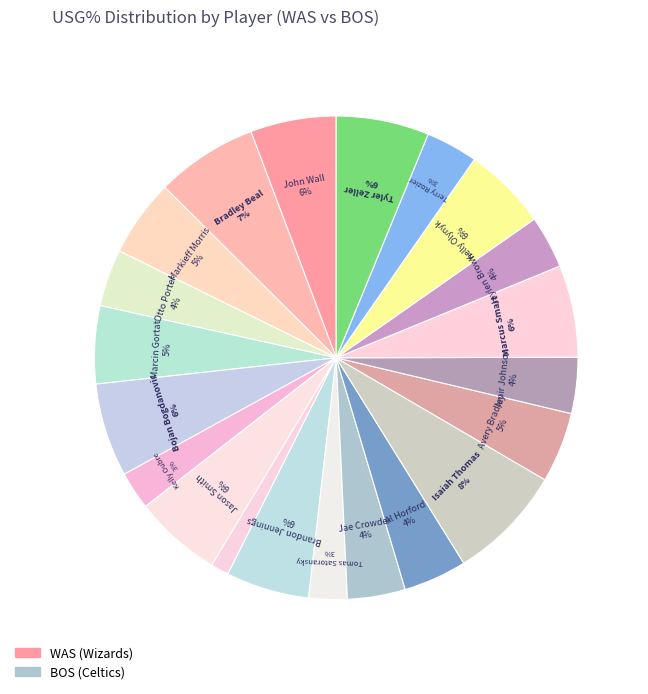

How many segments does this pie chart have?

21